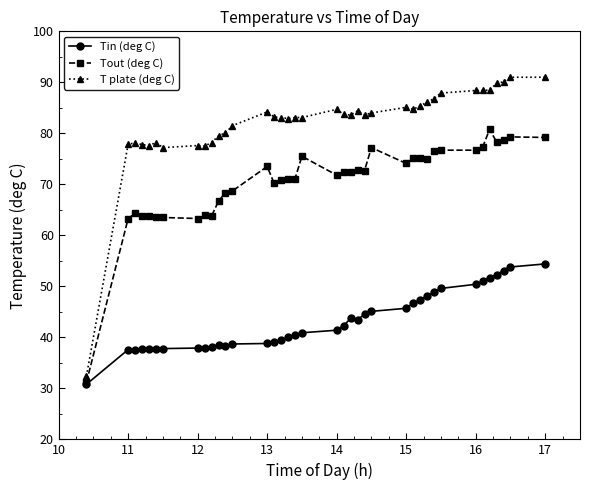

True or false: Tin (deg C) has more than 1 points higher than both neighbors.

True